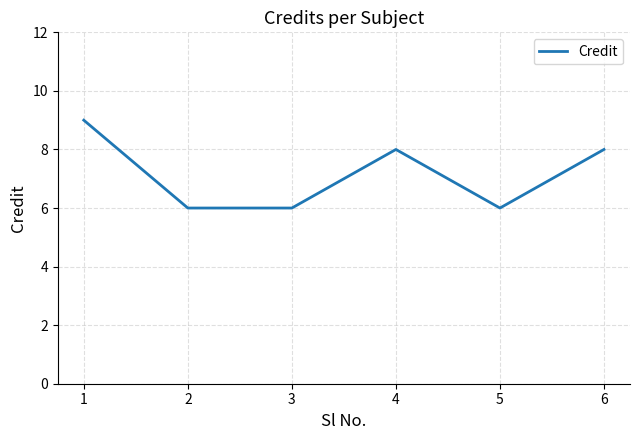

What is the change in value from 2 to 6?

+2